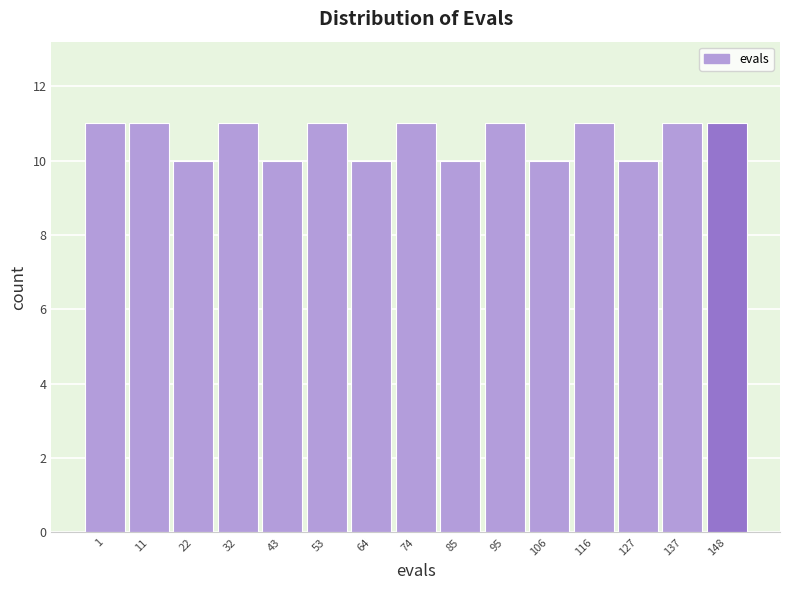

Reading left to right, what are all the values shown in this chart?

11	11	10	11	10	11	10	11	10	11	10	11	10	11	11